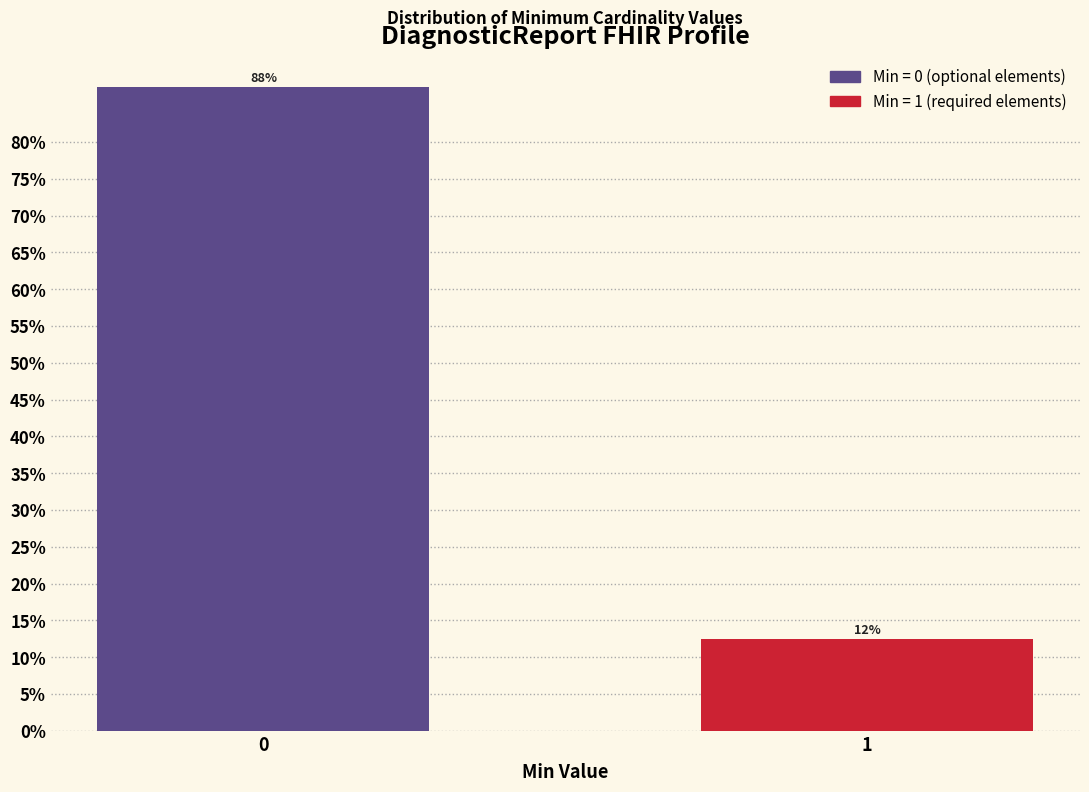

How many bars are there in total?

2